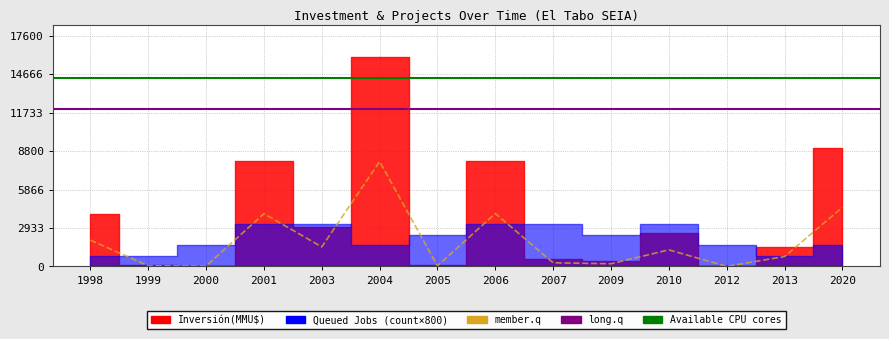

Is this an area chart (filled region under the line)?

No